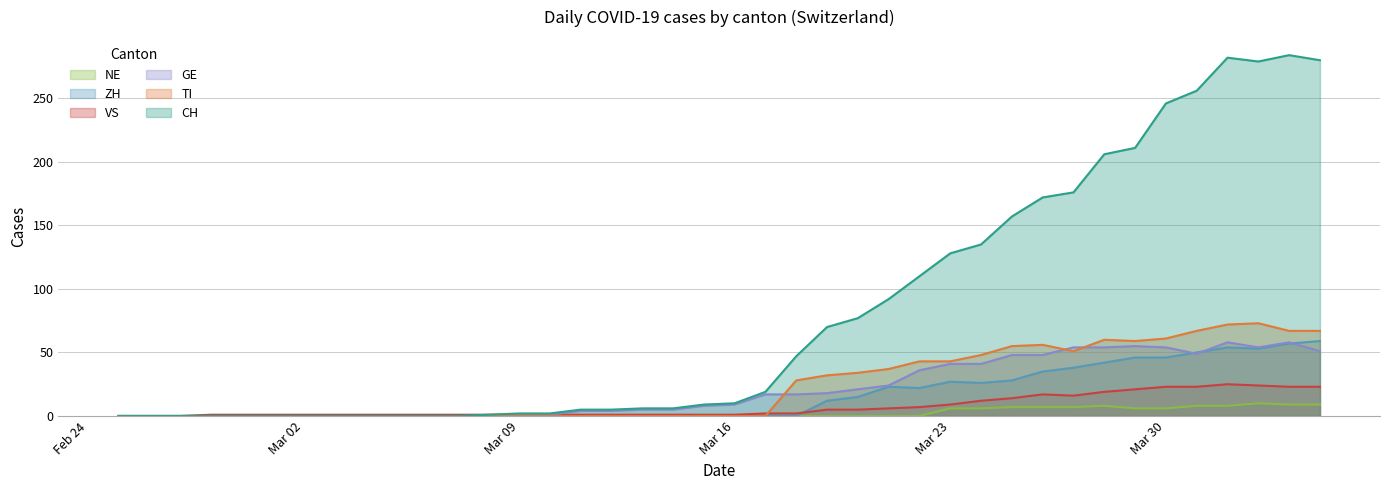

Which label corresponds to the largest value in the chart?

2020-04-03